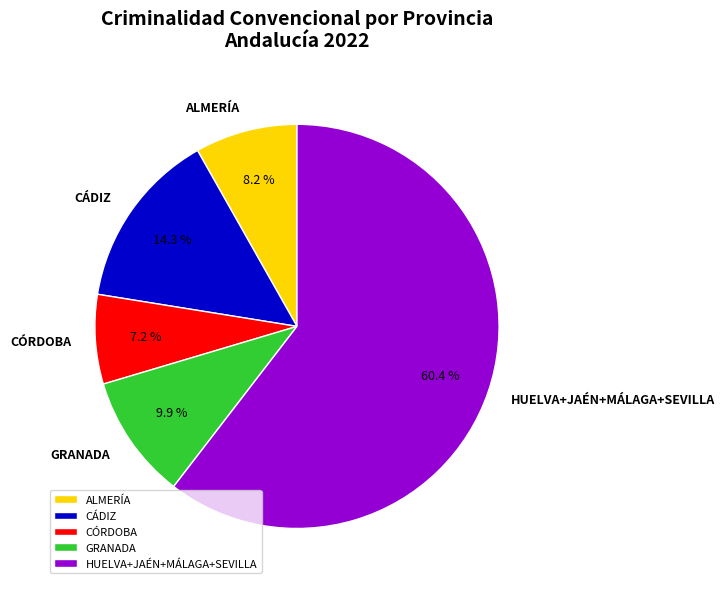

Rank the categories by value from lowest to highest.

CÓRDOBA, ALMERÍA, GRANADA, CÁDIZ, HUELVA+JAÉN+MÁLAGA+SEVILLA